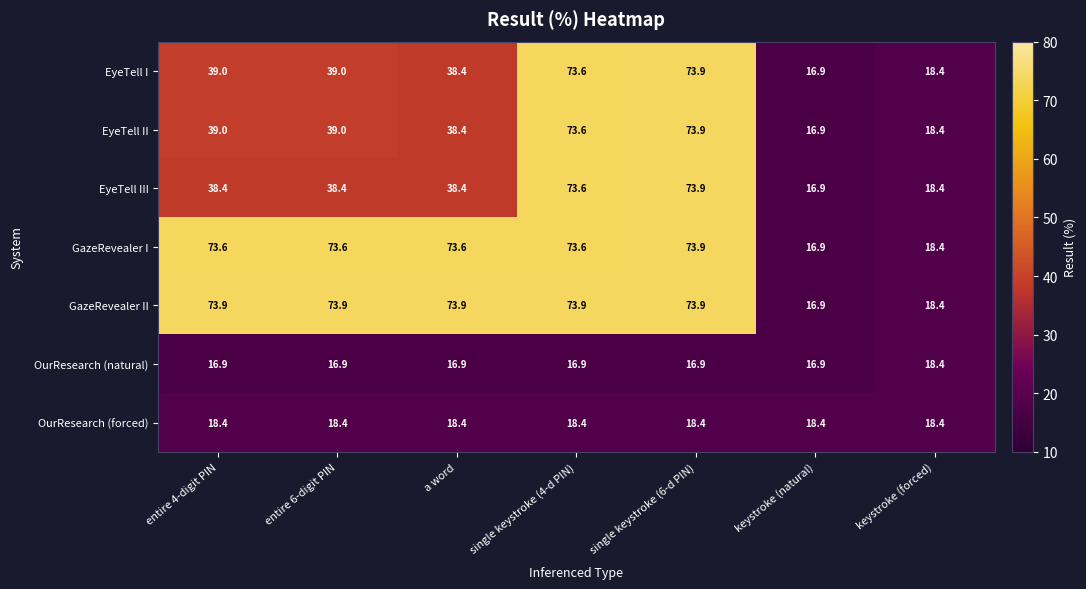

What is the sum of all OurResearch (forced) values?

128.8